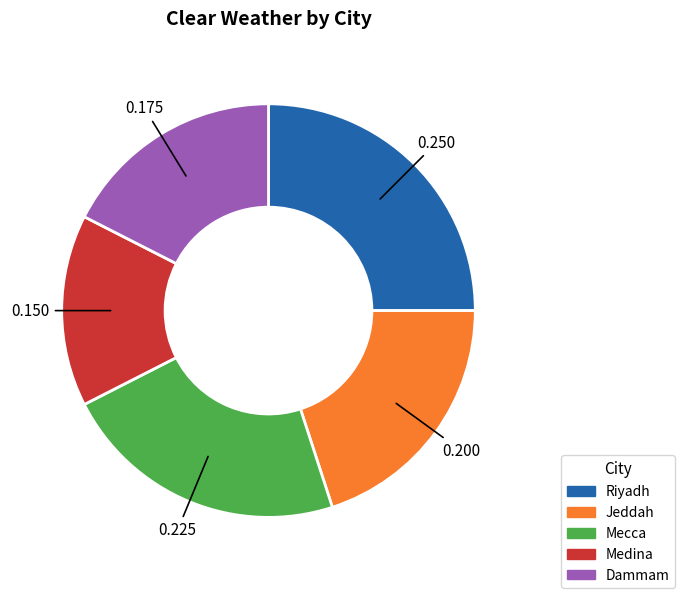

Rank the categories by value from highest to lowest.

Riyadh, Mecca, Jeddah, Dammam, Medina